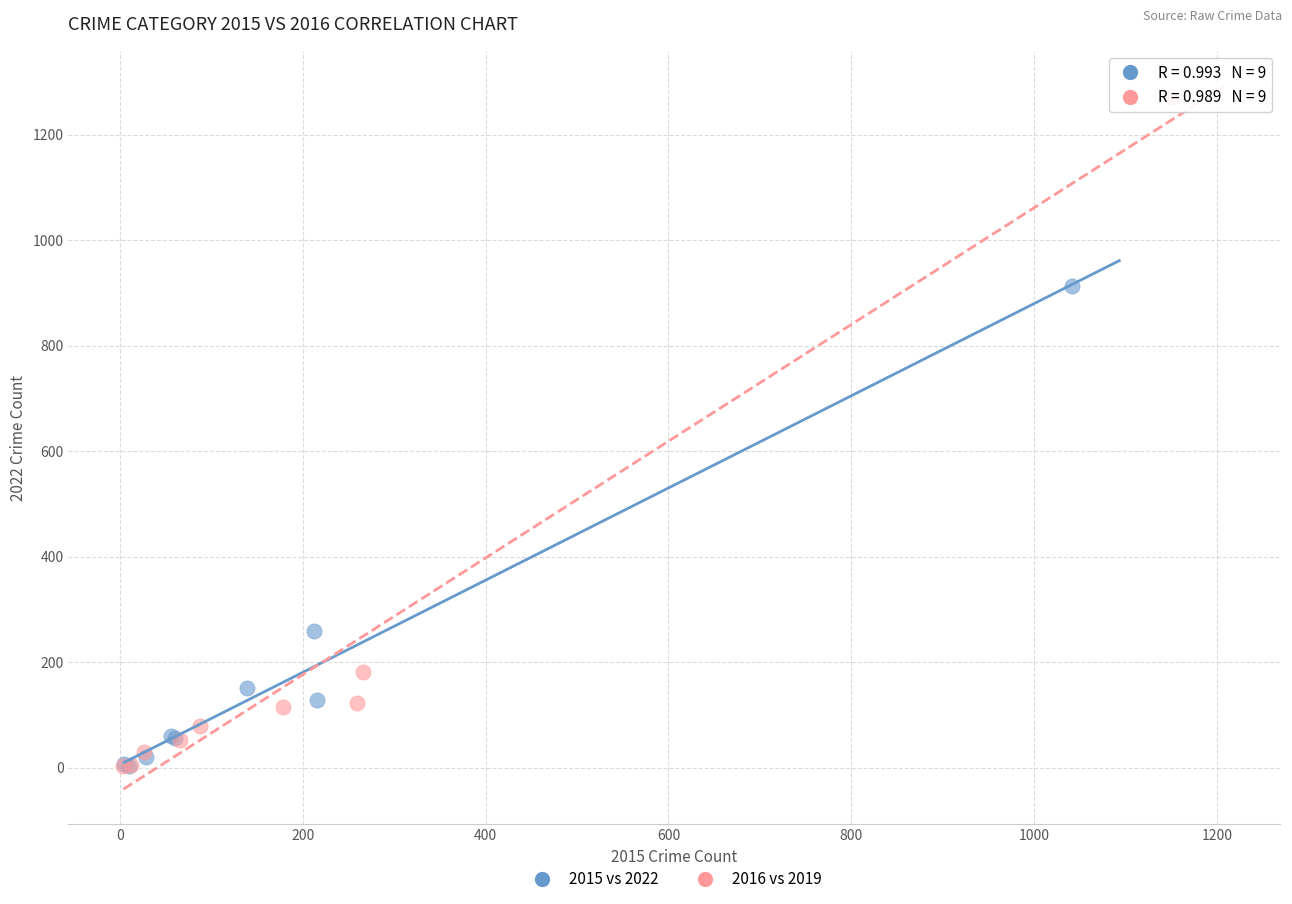

Which series contains the highest Y value?

2016 vs 2019